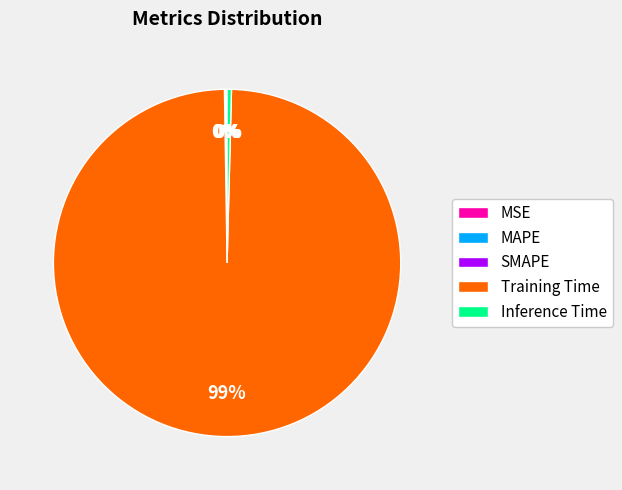

Combined, do Inference Time and Training Time account for over 50%?

Yes